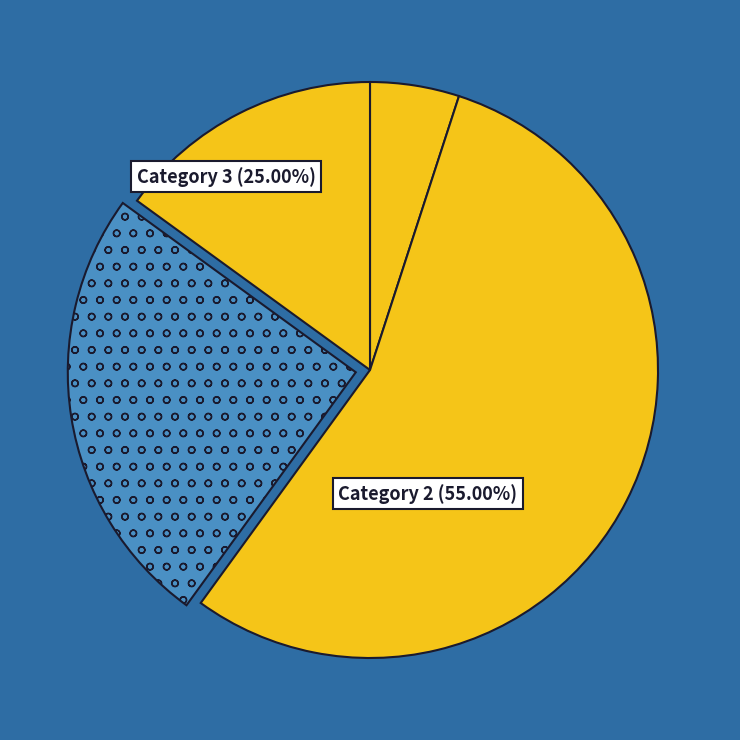

How many slices are in this pie chart?

4